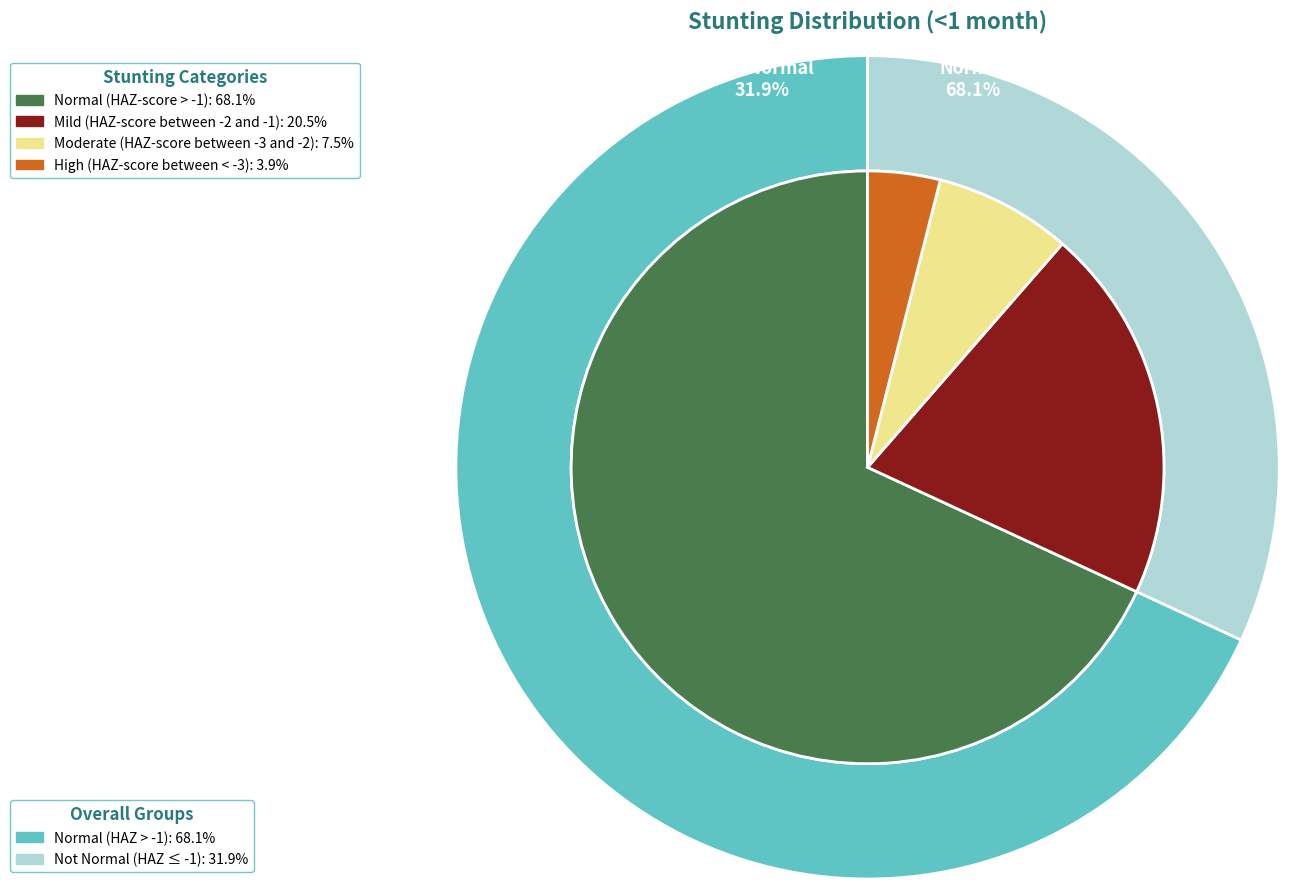

Rank the categories by value from highest to lowest.

Normal (HAZ-score > -1), Mild (HAZ-score between -2 and -1), Moderate (HAZ-score between -3 and -2), High (HAZ-score between < -3)